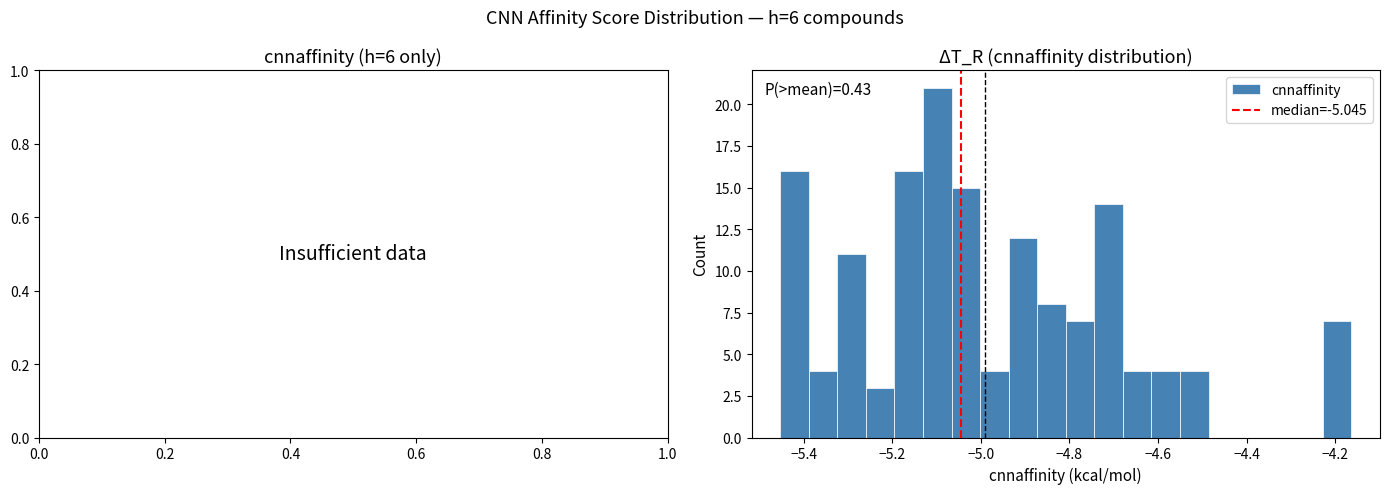

Around what value on the x-axis is the tallest bar? Give the approximate position of its centre, as read against the axis.

-5.10